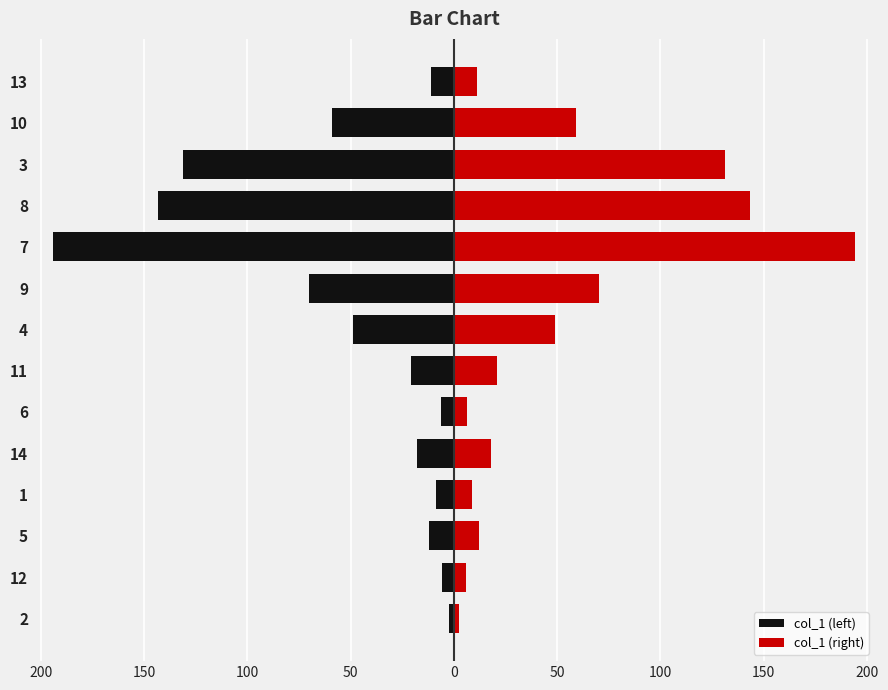

What is the maximum value for col_1 (right)?

194.2